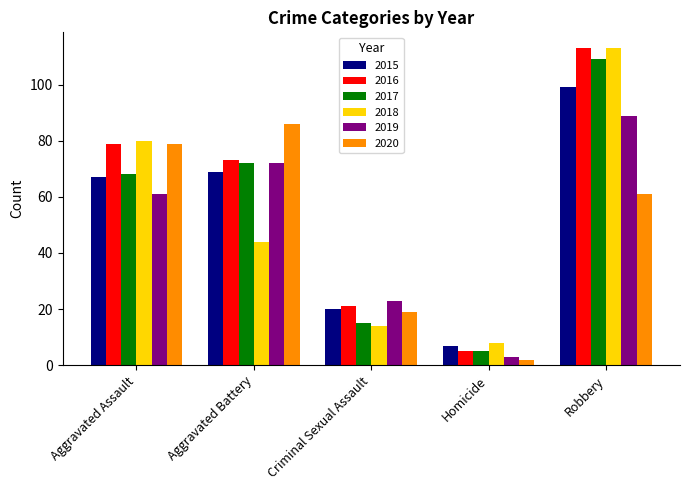

What is the sum of all 2020 values?

247